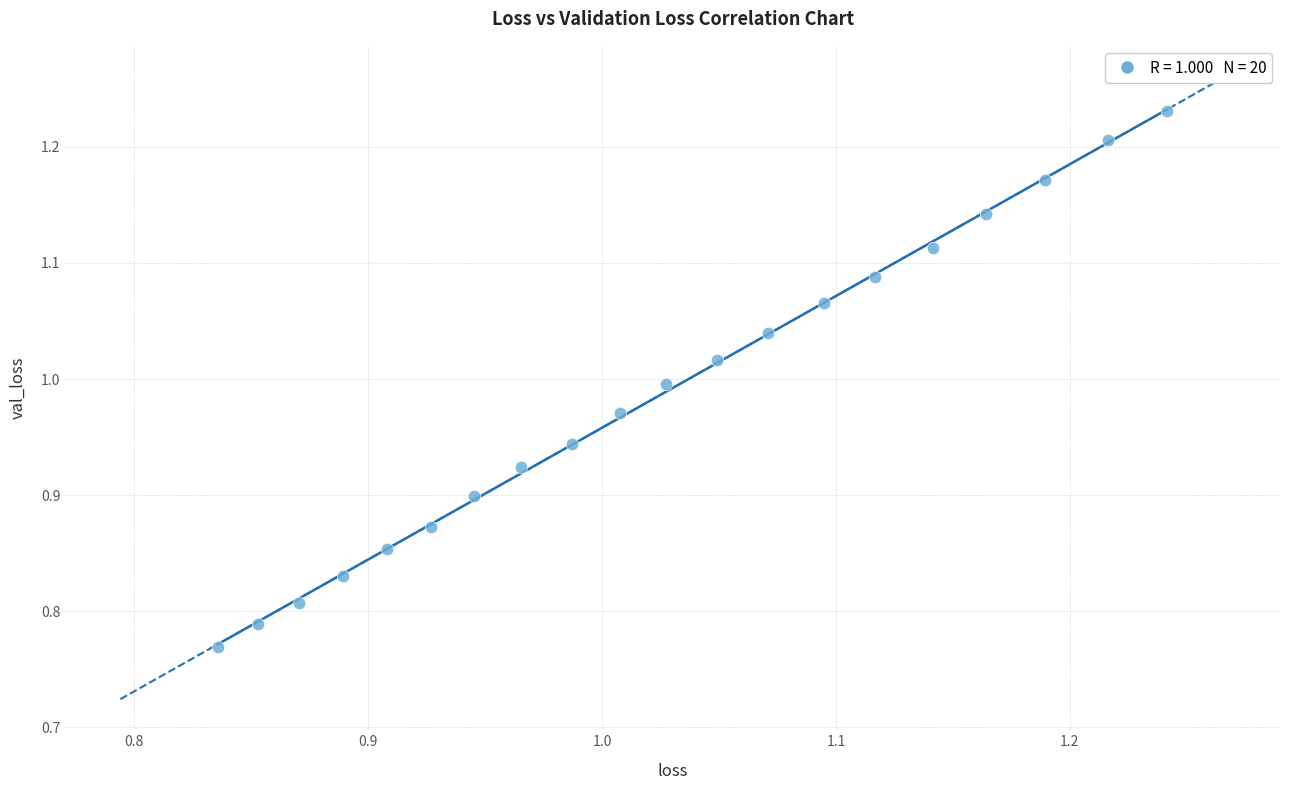

What is the range of X values (max minus min)?

0.4